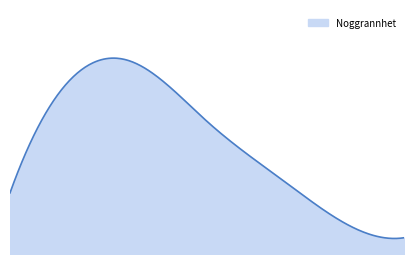

What is the label of the 2nd point from the right?

2021-10-26